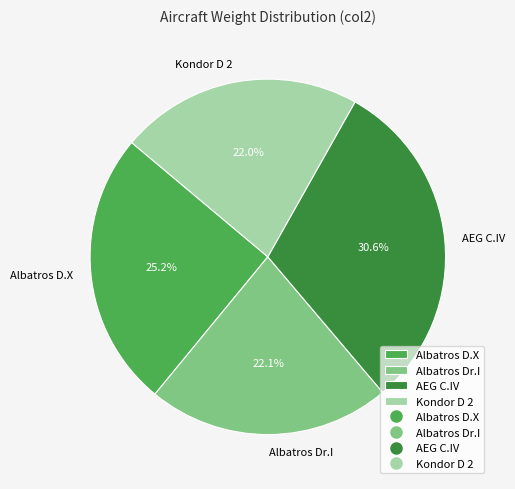

To the nearest percent, what percentage of the pie is Albatros D.X?

25%